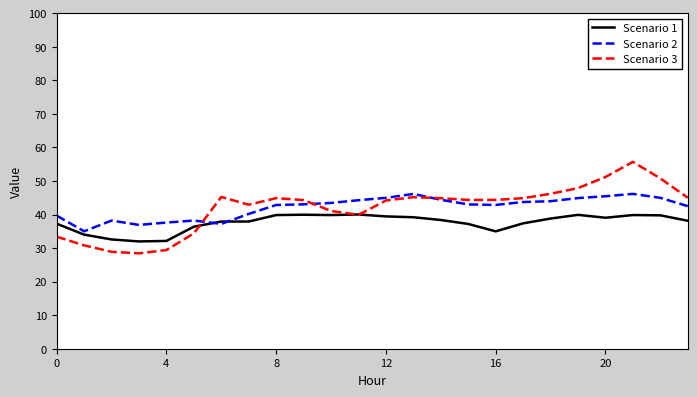

Rank the series by their maximum value, from lowest to highest.

Scenario 1, Scenario 2, Scenario 3